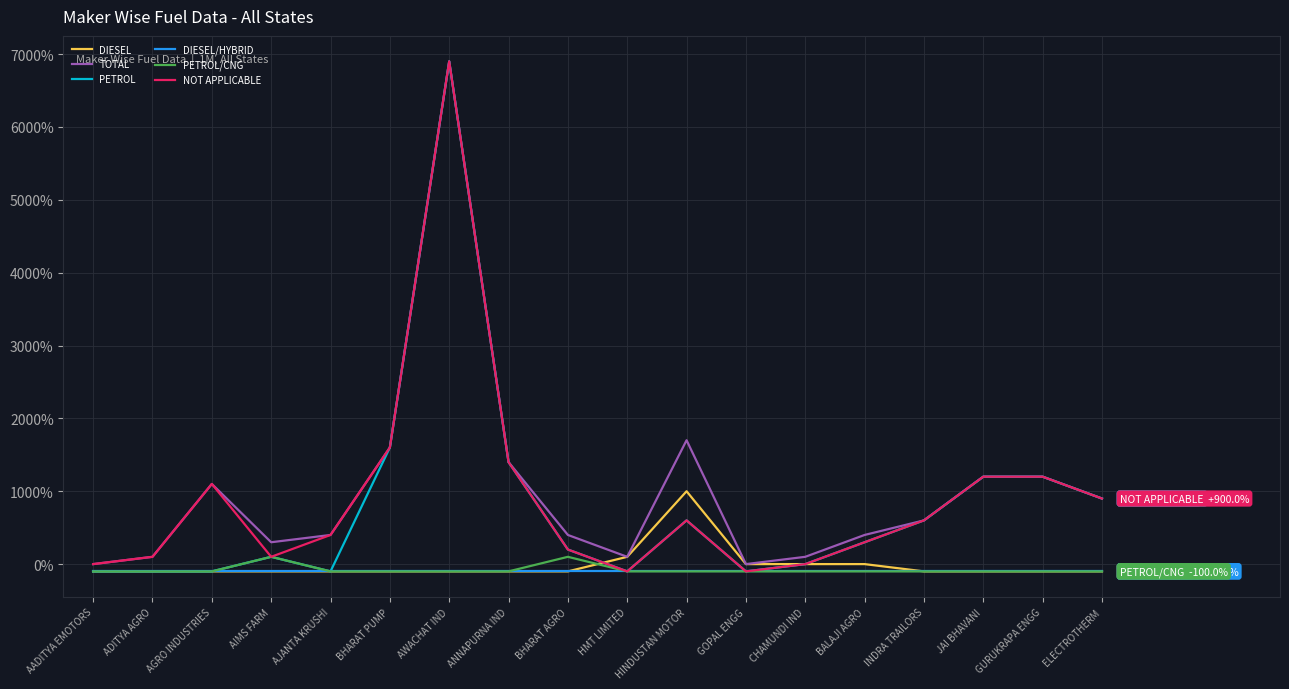

The value of TOTAL at GOPAL ENGG is -4787. True or false?

False